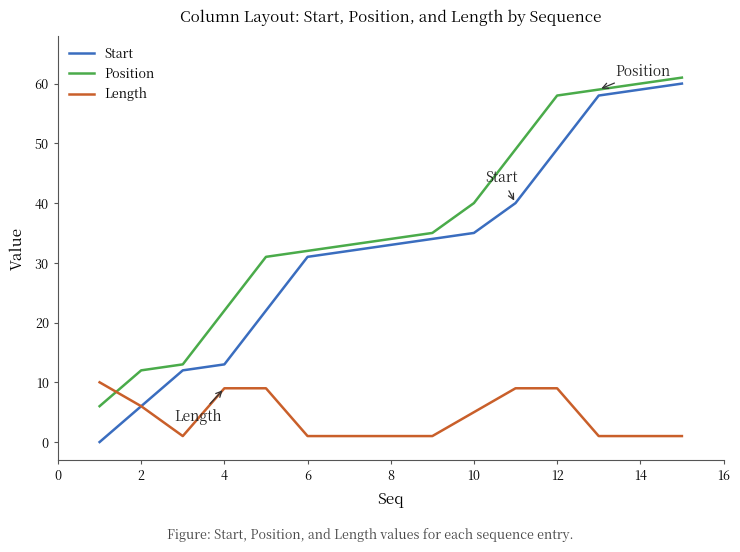

Which series ends up on top after the final intersection of Position and Length?

Position